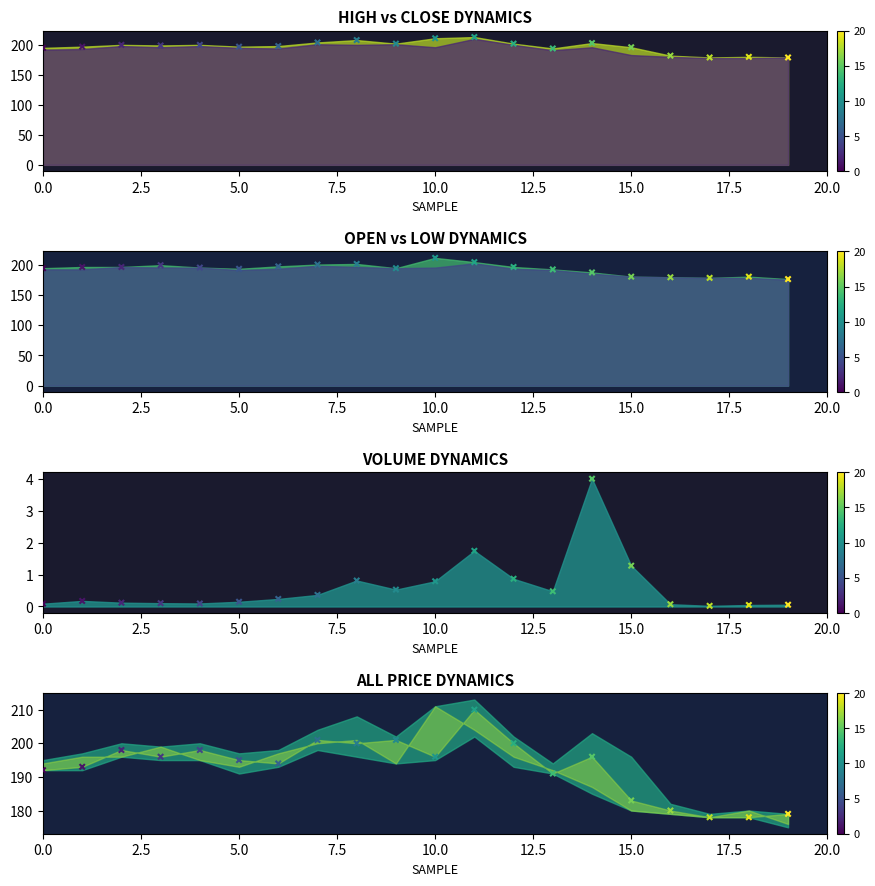

Which series reaches the minimum Y coordinate?

Vol pts